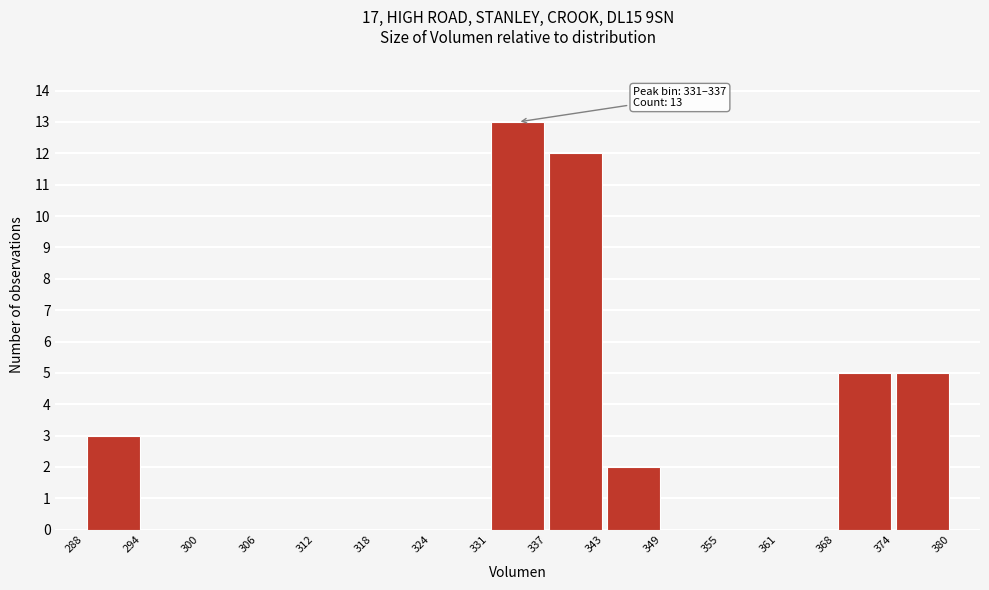

Over which range of the x-axis is the bar tallest?

331 to 337